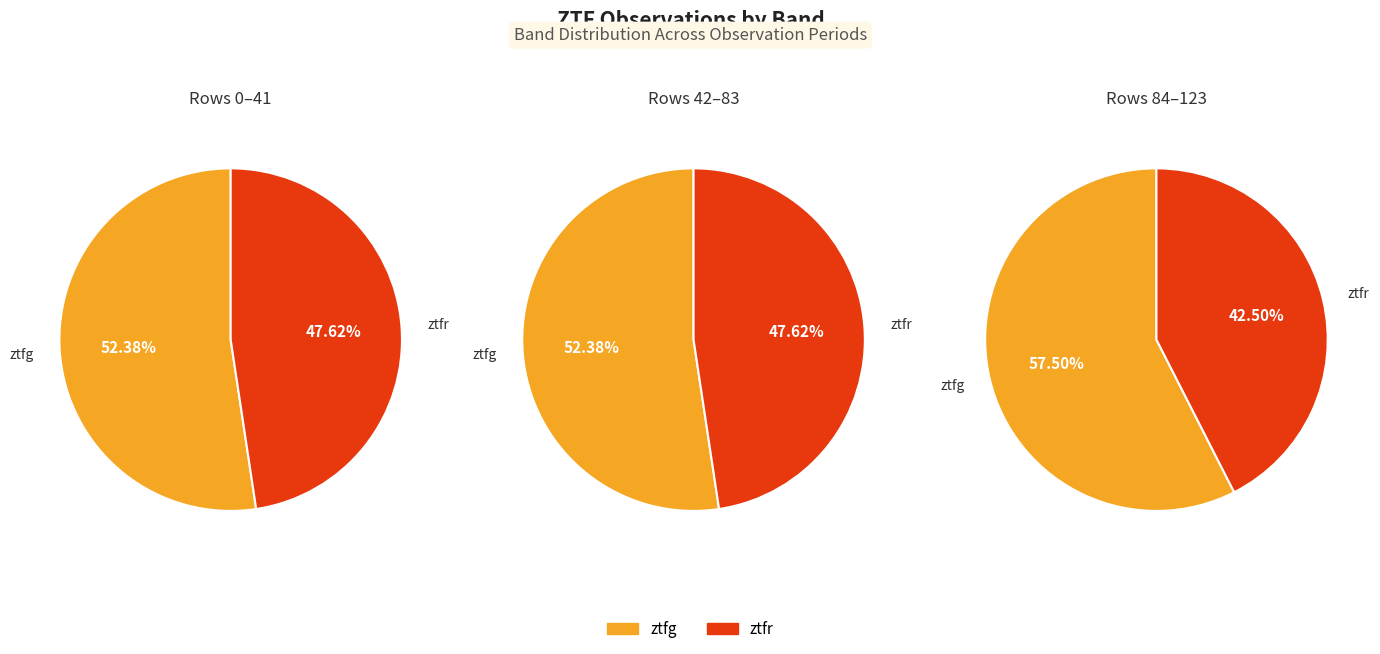

Which category has the smallest portion of the pie?

ztfr